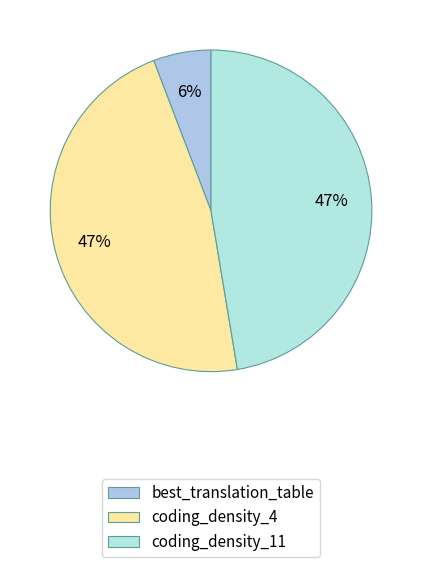

How many segments does this pie chart have?

3